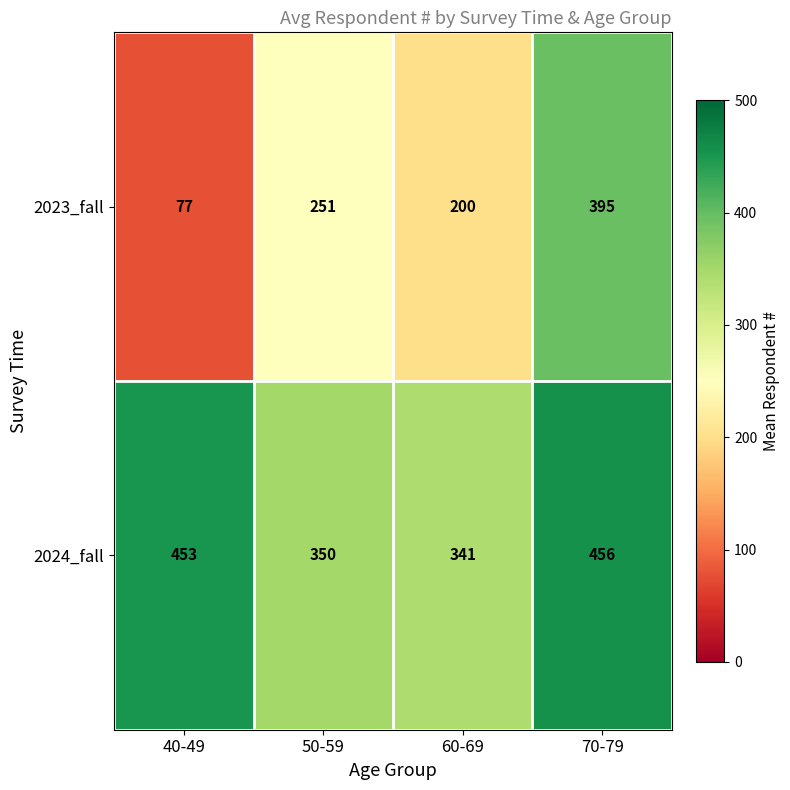

Is the value of 2024_fall at 40-49 greater than the value of 2023_fall at 60-69?

Yes